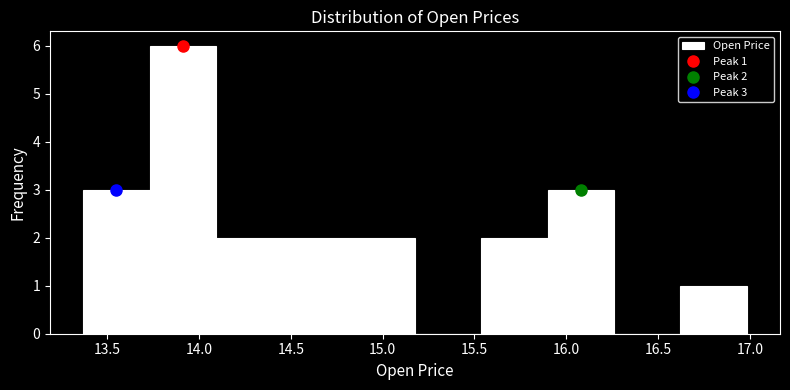

Over which range of the x-axis is the bar tallest?

13.75 to 14.10